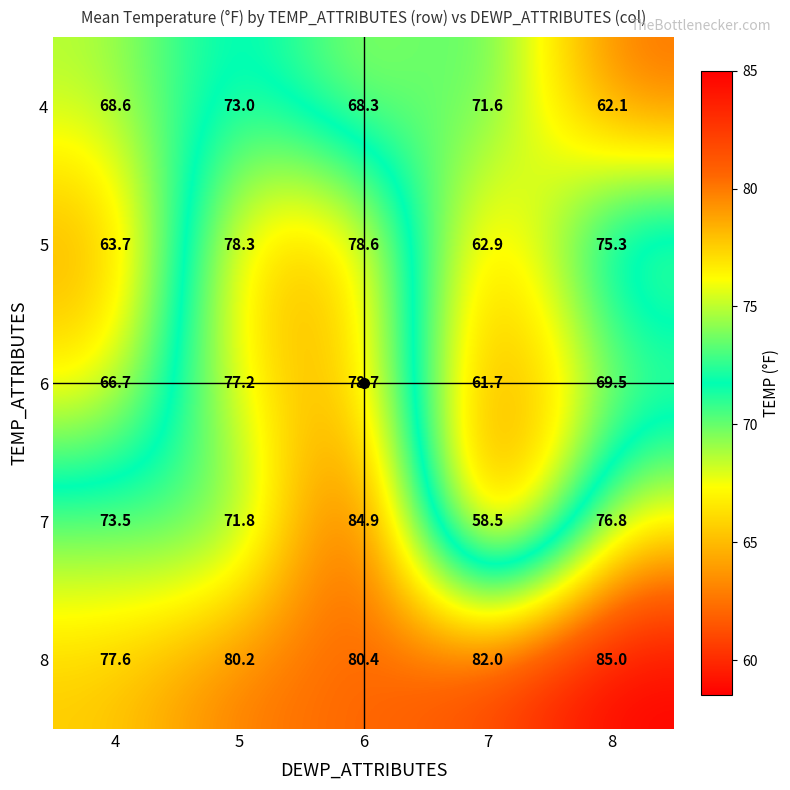

What is the difference between the maximum and second lowest values in the 4 series?

4.7